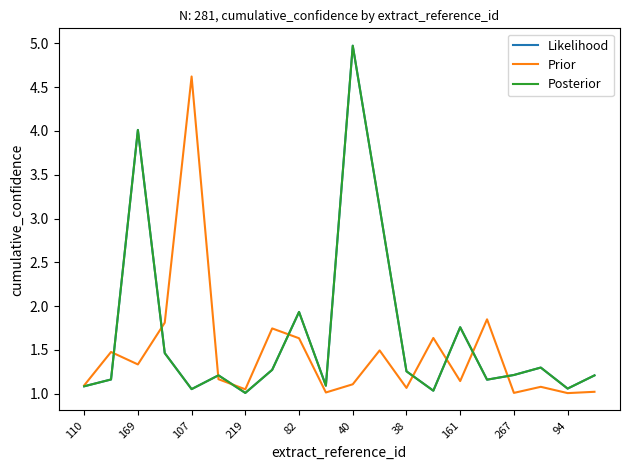

List the series in order of their peak value, highest first.

Likelihood, Posterior, Prior